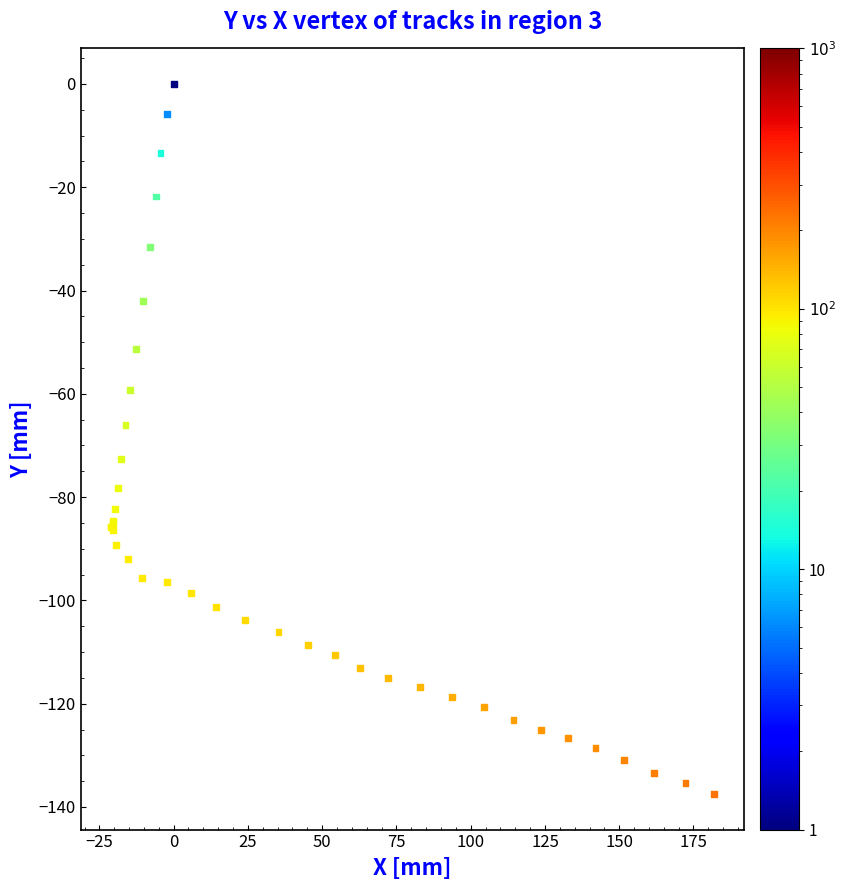

What Y value in the scatter plot is closest to -68?

-66.1